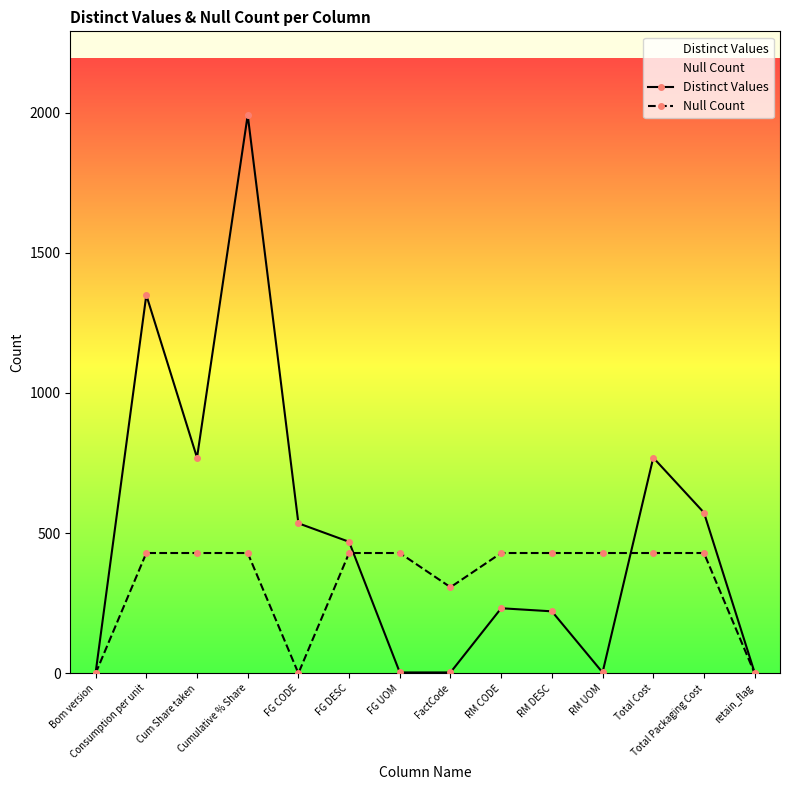

How many times do Distinct Values and Null Count cross each other?

2